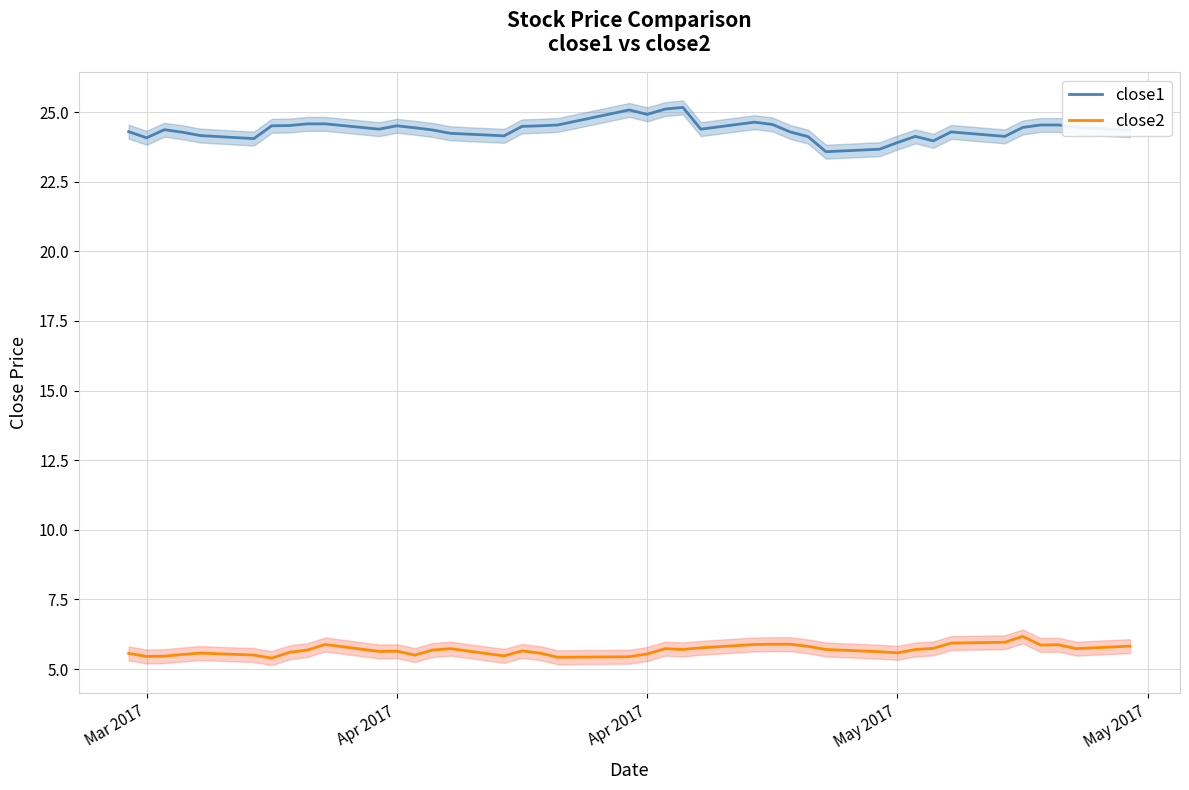

Reading left to right, extract all data points from this chart.

close1: 24.3	24.1	24.4	24.3	24.2	24.0	24.5	24.5	24.6	24.6	24.4	24.5	24.4	24.4	24.2	24.1	24.5	24.5	24.5	25.1	24.9	25.1	25.2	24.4	24.6	24.6	24.3	24.1	23.6	23.7	23.9	24.1	24.0	24.3	24.1	24.4	24.5	24.5	24.5	24.3
close2: 5.6	5.5	5.5	5.5	5.6	5.5	5.4	5.6	5.7	5.9	5.6	5.6	5.5	5.7	5.7	5.5	5.7	5.6	5.4	5.4	5.5	5.7	5.7	5.8	5.9	5.9	5.9	5.8	5.7	5.6	5.6	5.7	5.7	5.9	6.0	6.2	5.9	5.9	5.7	5.8